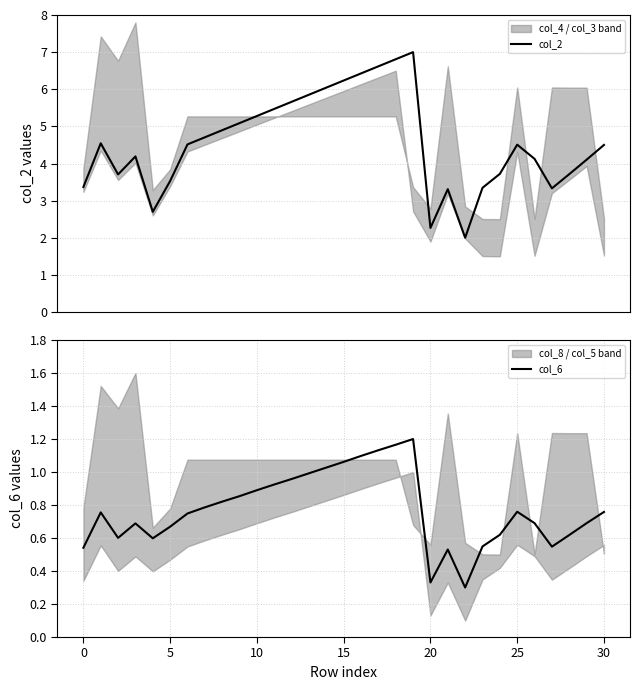

Reading right to left, extract all data points from this chart.

col_2: 4.5	4.1	3.7	3.3	4.1	4.5	3.7	3.3	2.0	3.3	2.3	7.0	6.8	6.6	6.4	6.2	6.0	5.9	5.7	5.5	5.3	5.1	4.9	4.7	4.5	3.5	2.7	4.2	3.7	4.5	3.4
col_6: 0.8	0.7	0.6	0.5	0.7	0.8	0.6	0.5	0.3	0.5	0.3	1.2	1.2	1.1	1.1	1.1	1.0	1.0	1.0	0.9	0.9	0.9	0.8	0.8	0.7	0.7	0.6	0.7	0.6	0.8	0.5